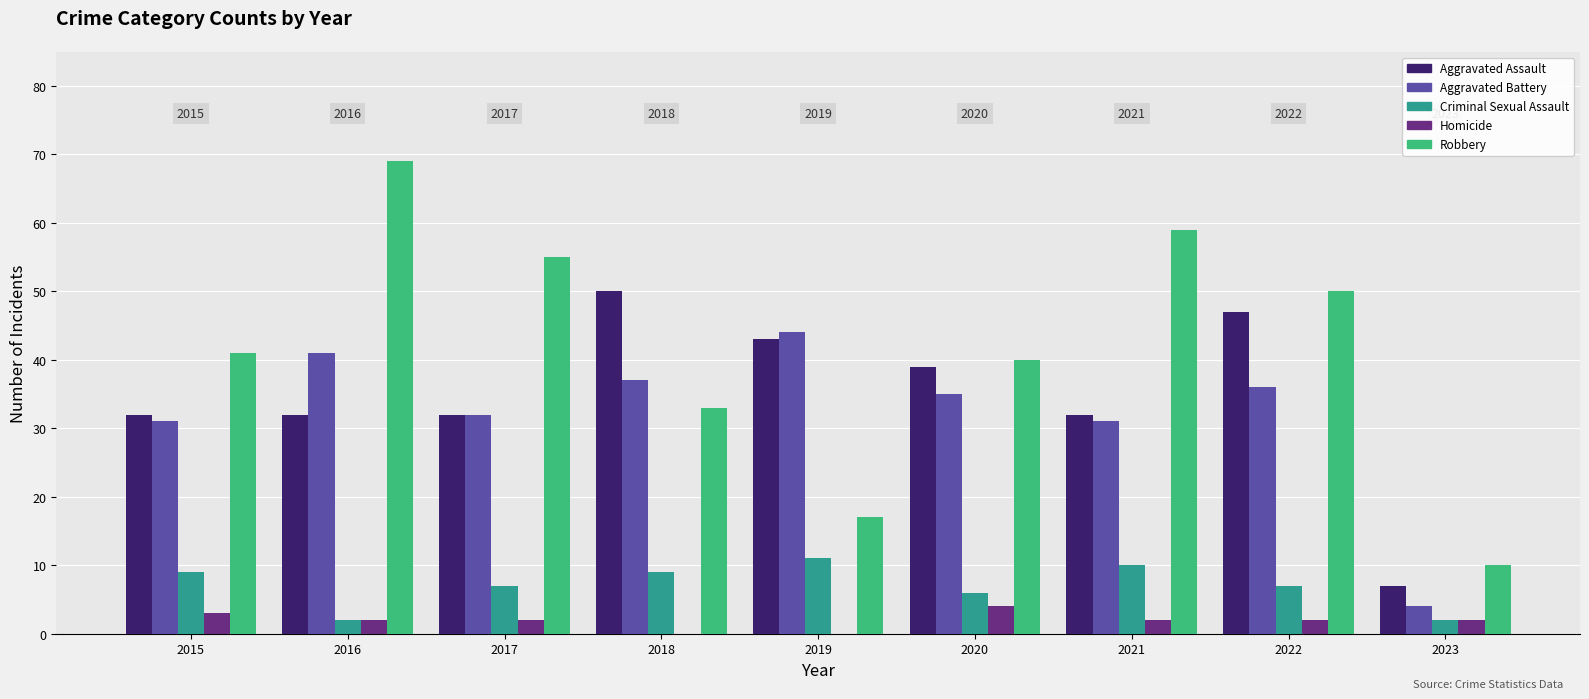

What is the spread (max minus min) of values at 2018?

50